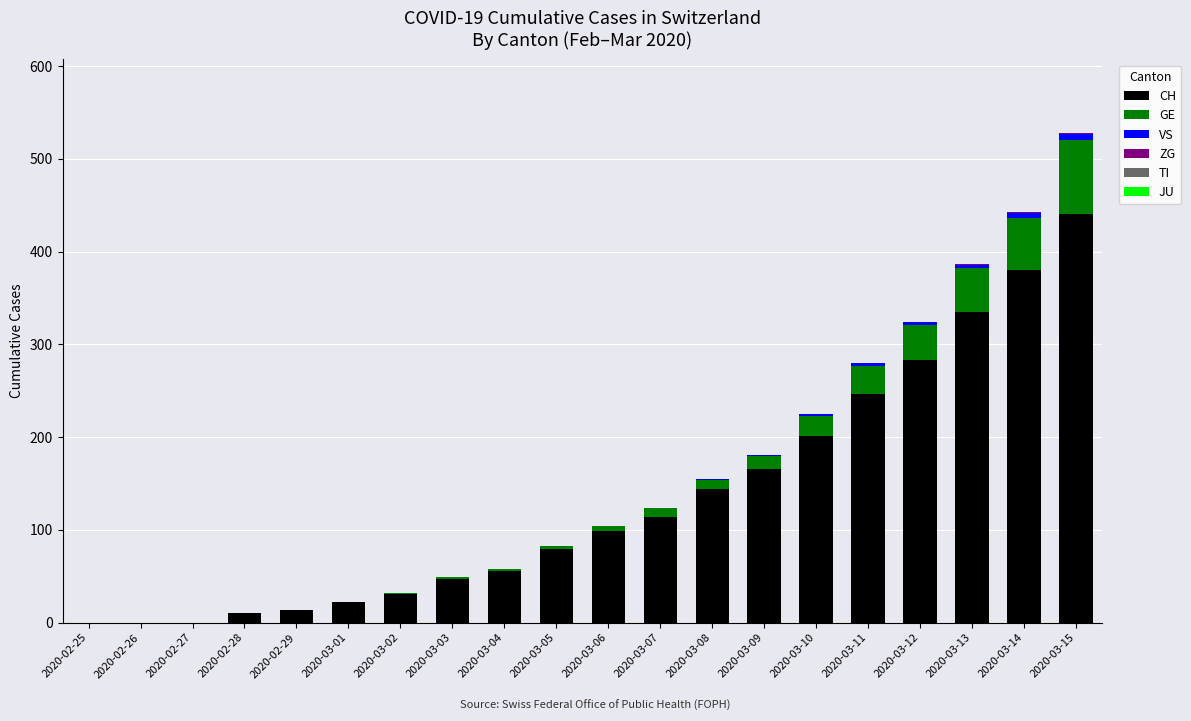

At which category is the sum across all series the highest?

2020-03-15